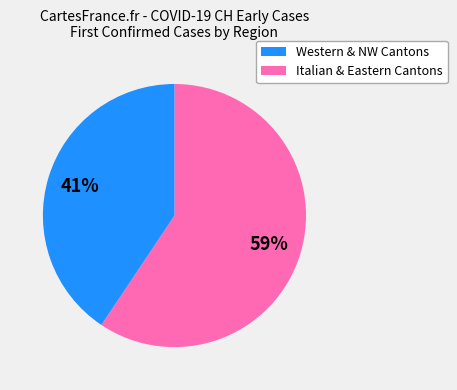

Is there a majority slice in this chart?

Yes